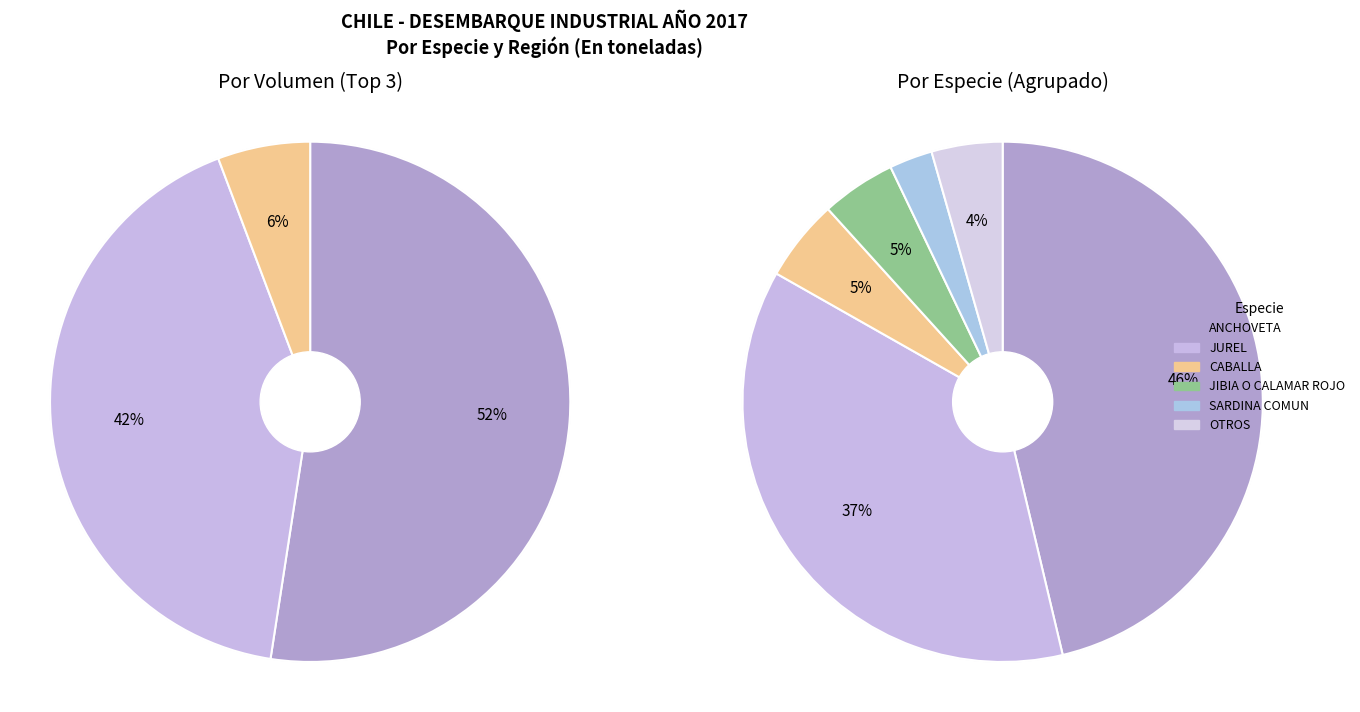

How much of the chart is everything except SARDINA COMUN?

97.3%